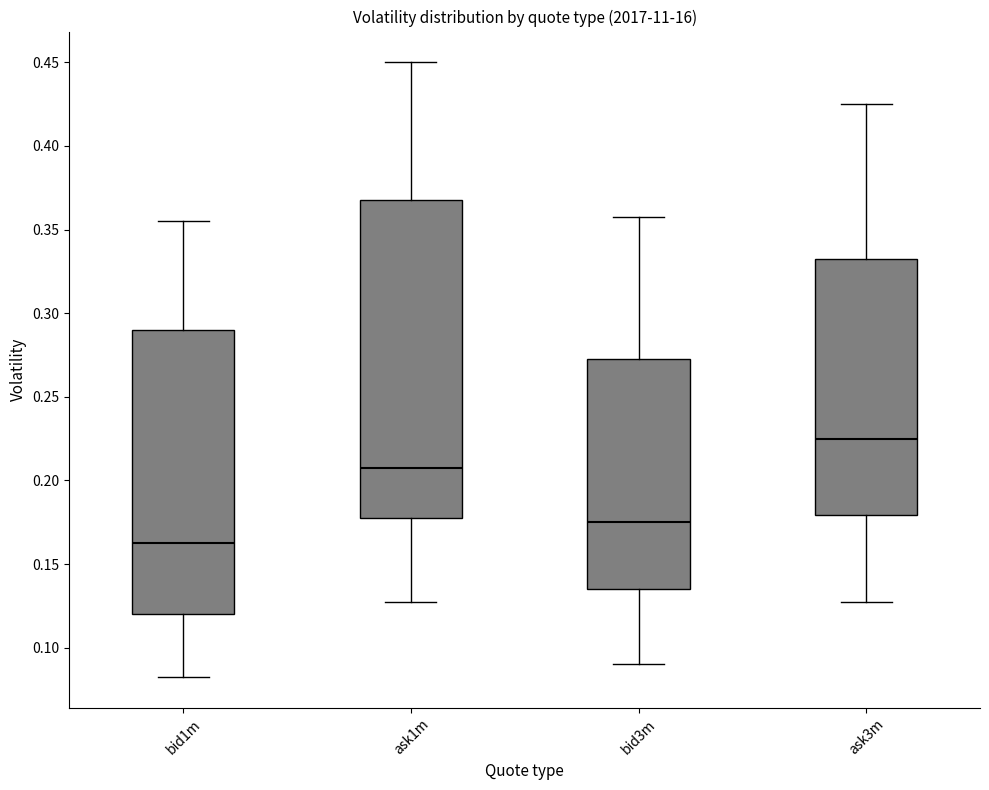

Reading left to right, read every box against the y-axis: the position of its median line, the range the box covers, and the ends of its whiskers. The values are not printed on the chart, so give them approximately, as read against the axis.

bid1m: median 0.165, box 0.120 to 0.290, whiskers 0.085 to 0.355
ask1m: median 0.210, box 0.180 to 0.370, whiskers 0.130 to 0.450
bid3m: median 0.175, box 0.135 to 0.275, whiskers 0.090 to 0.360
ask3m: median 0.225, box 0.180 to 0.335, whiskers 0.130 to 0.425